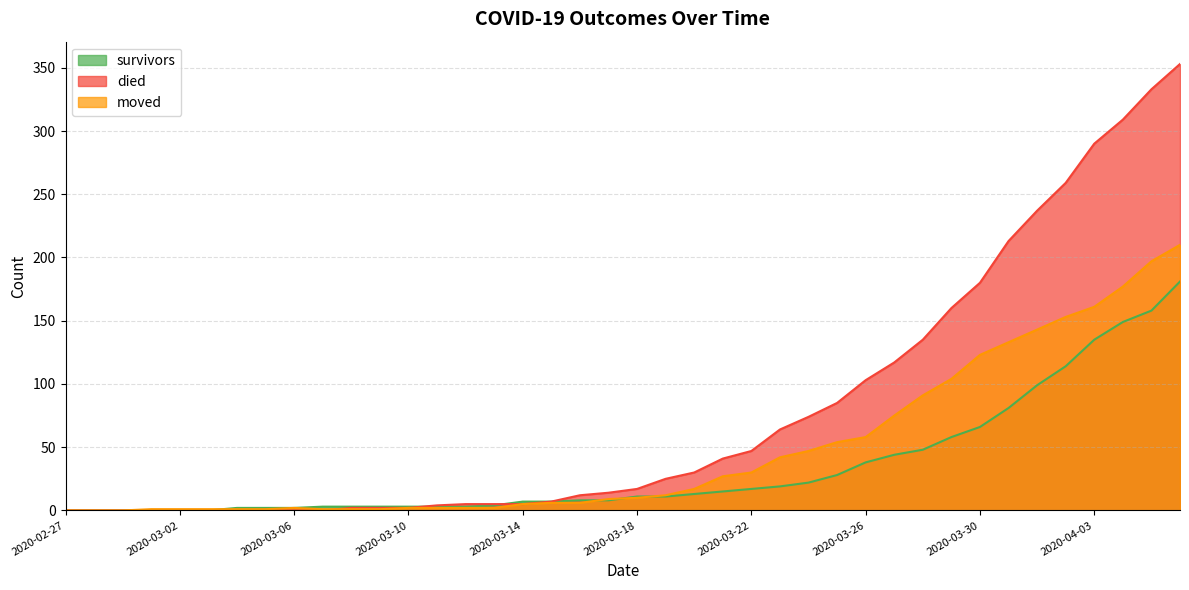

What is the label of the 1st point from the left?

2020-02-27